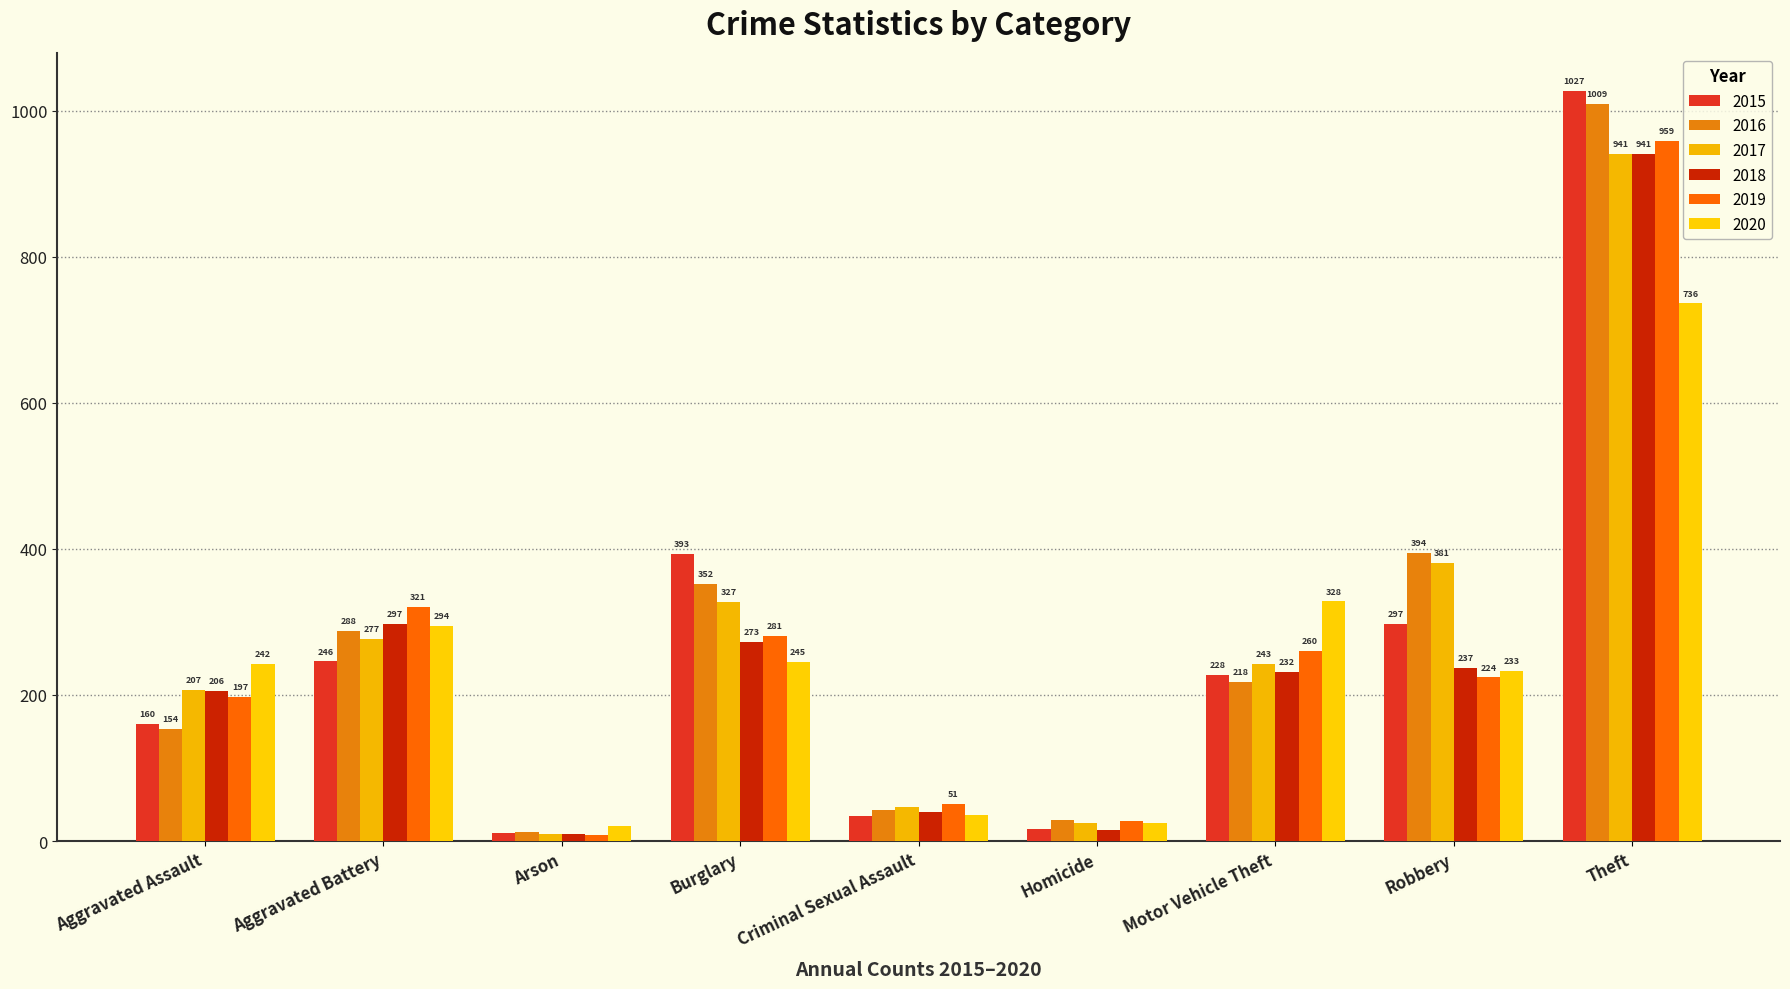

True or false: 2015 has a value of 1027 at Theft.

True